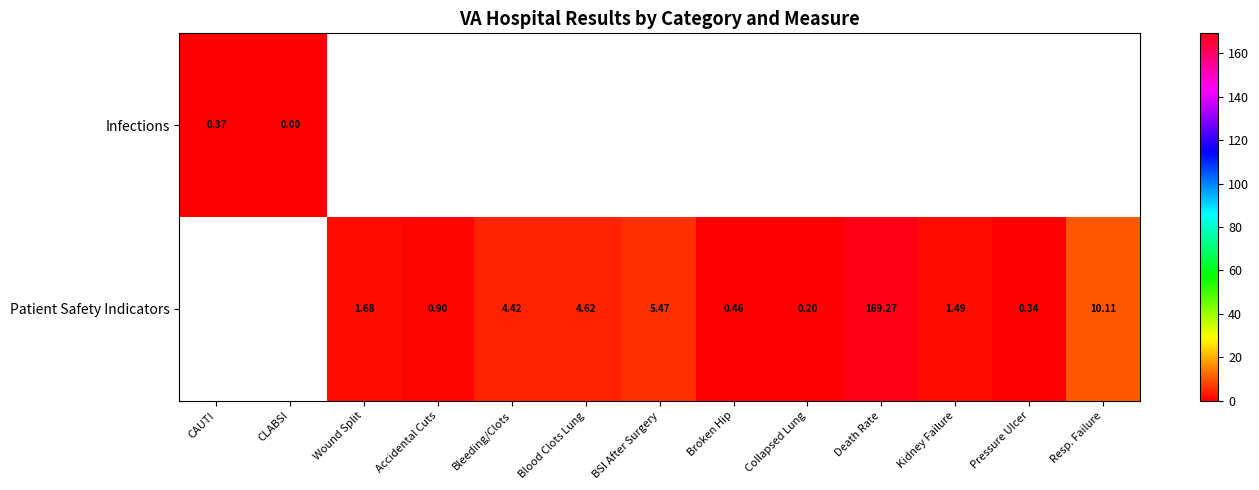

Which category has the lowest value across all series?

CLABSI